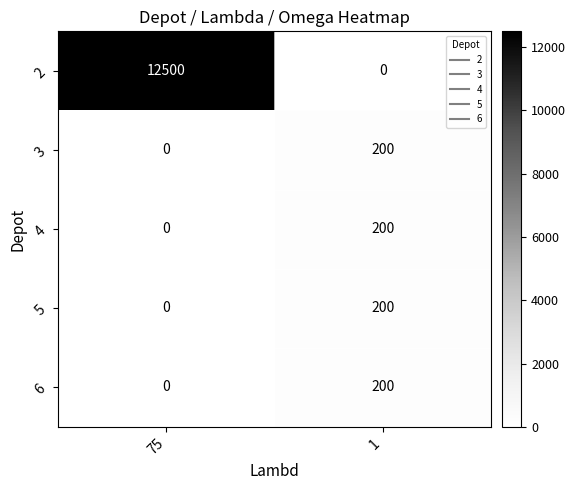

Reading right to left, what are all the values shown in this chart?

2: 1=0	75=12500
3: 1=200	75=0
4: 1=200	75=0
5: 1=200	75=0
6: 1=200	75=0